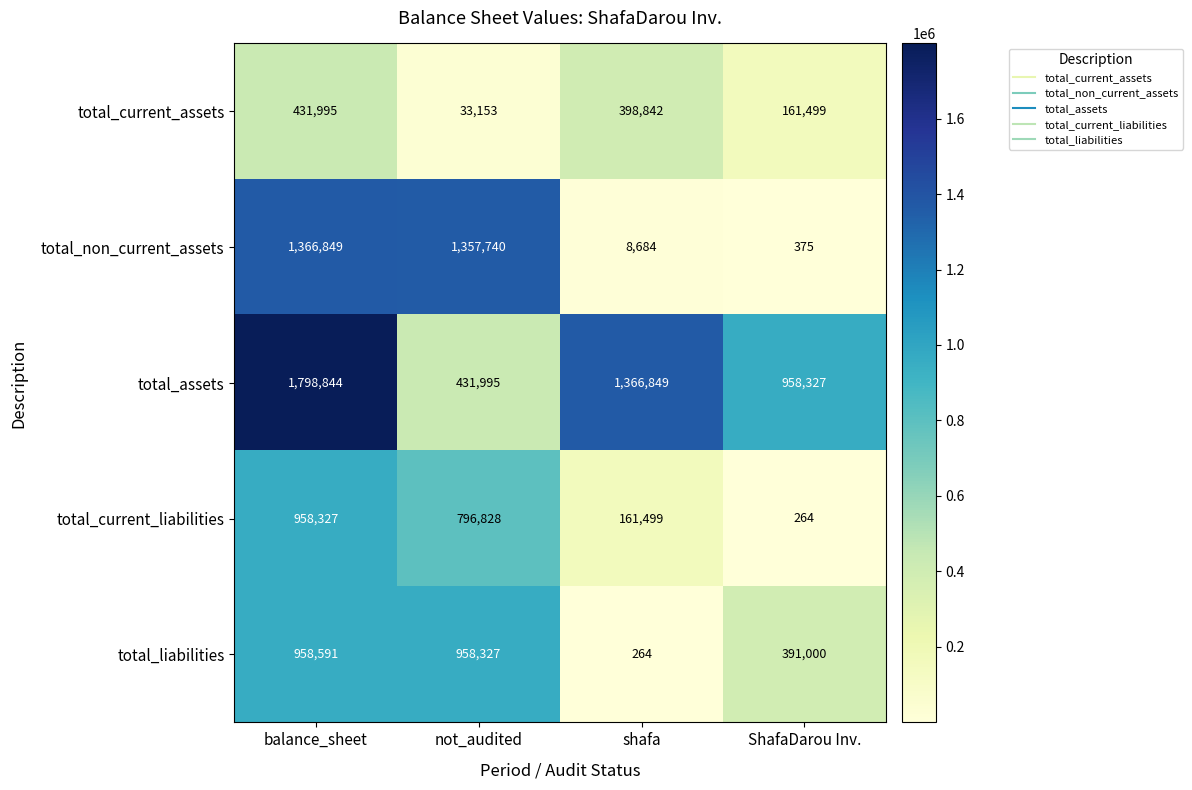

What is the average value of the total_current_assets series?

256372